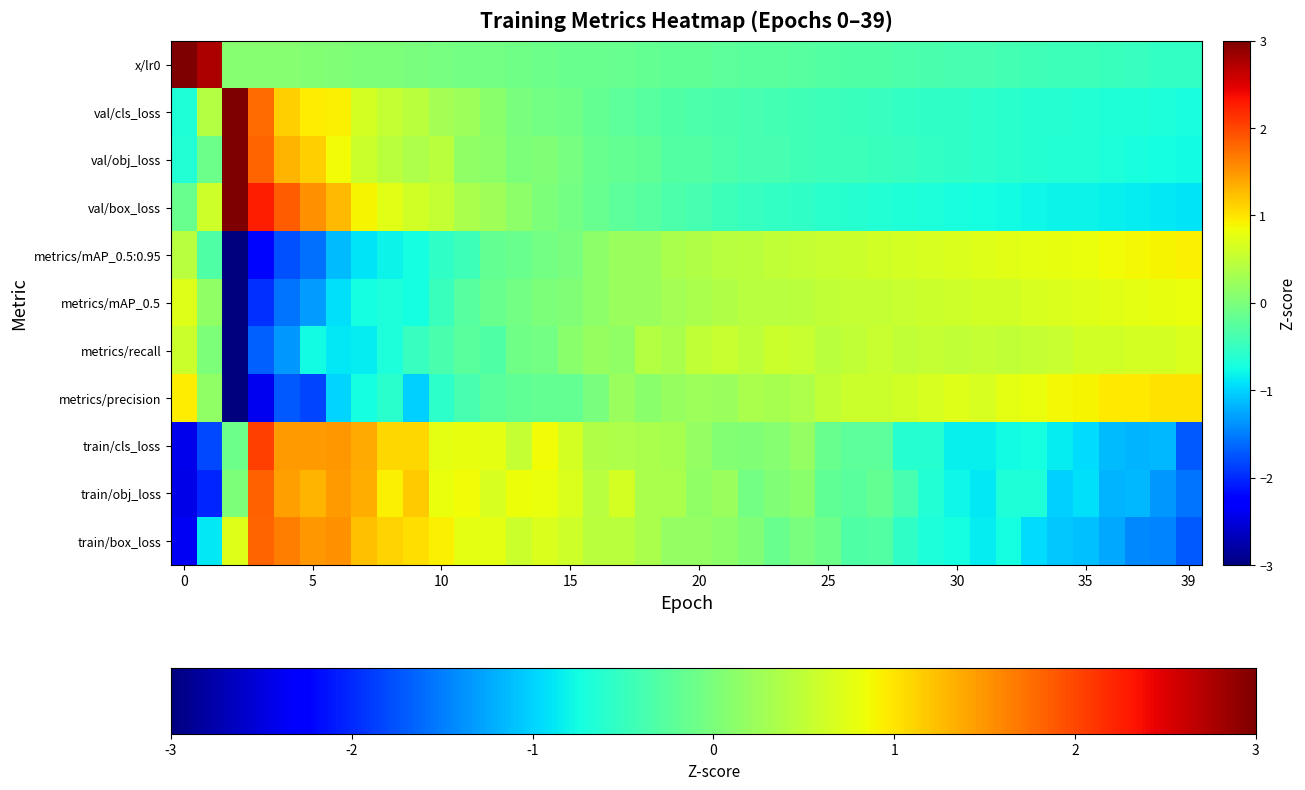

How many data points in train/box_loss are above 0?

21